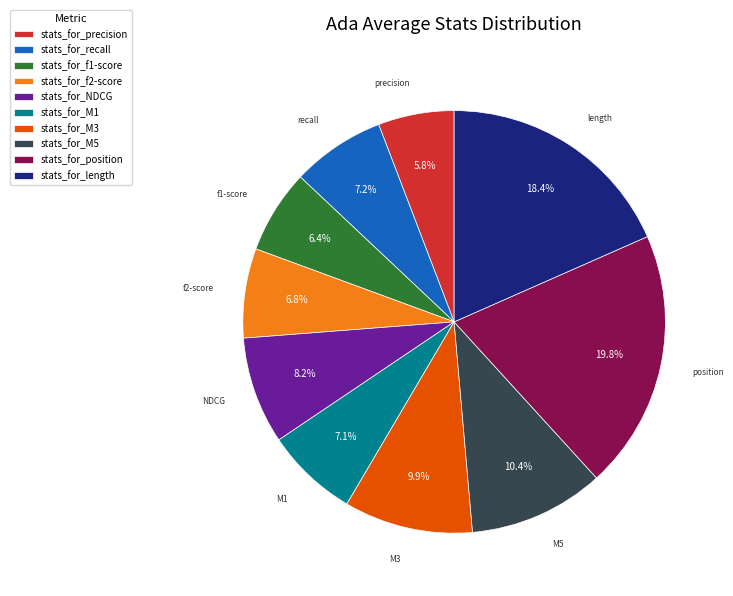

Does any single category account for the majority?

No